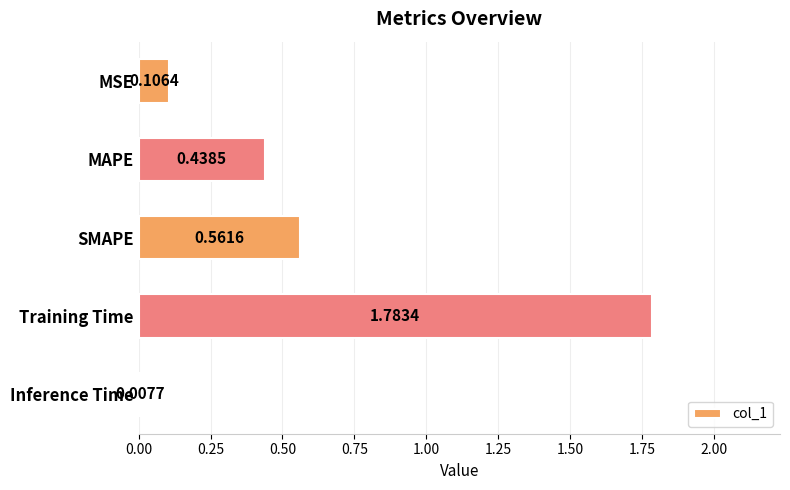

Rank the categories by value from lowest to highest.

Inference Time, MSE, MAPE, SMAPE, Training Time